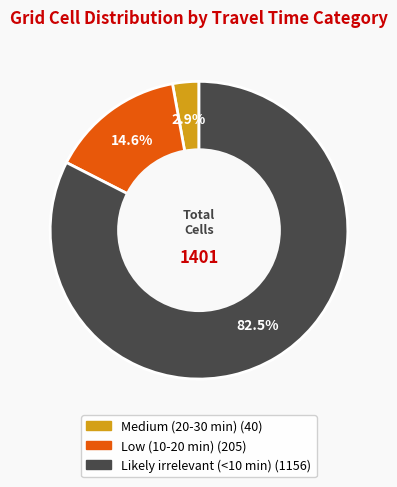

Which category has the biggest portion of the pie?

Likely irrelevant (<10 min)